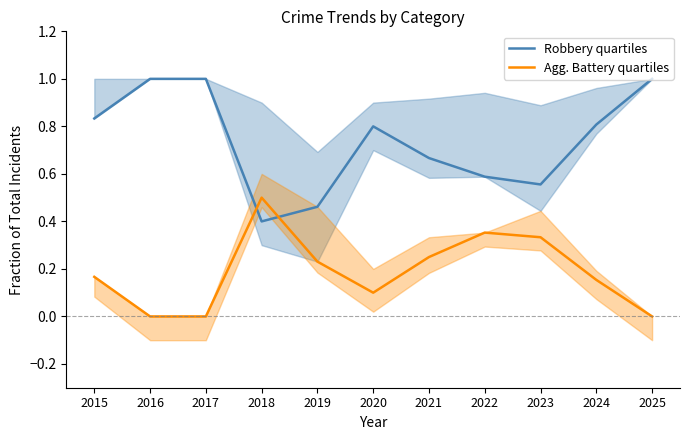

Rank the series by their maximum value, from lowest to highest.

Agg. Battery quartiles, Robbery quartiles